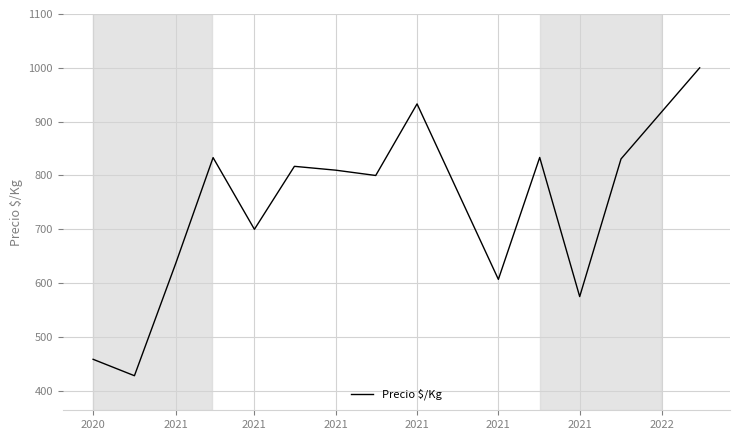

What is the greatest value displayed?

1000.0